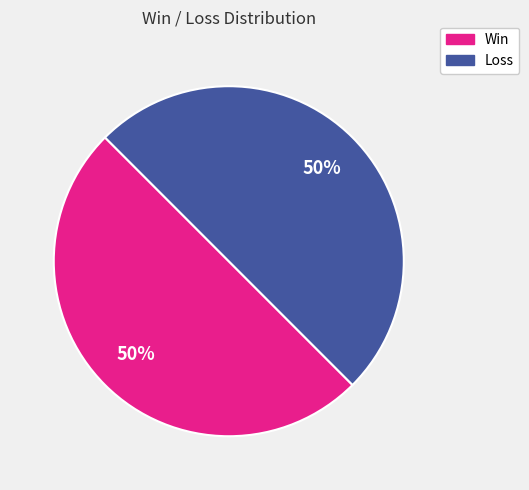

The Loss slice represents 42% of the pie. True or false?

False